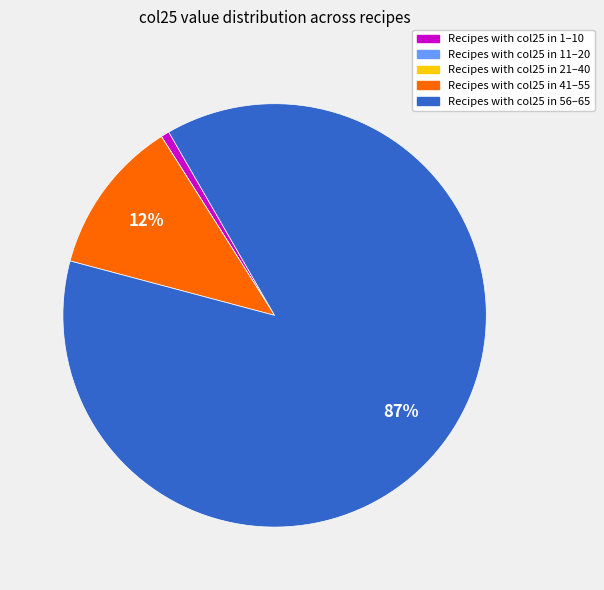

To the nearest percent, what is the average slice percentage?

20%